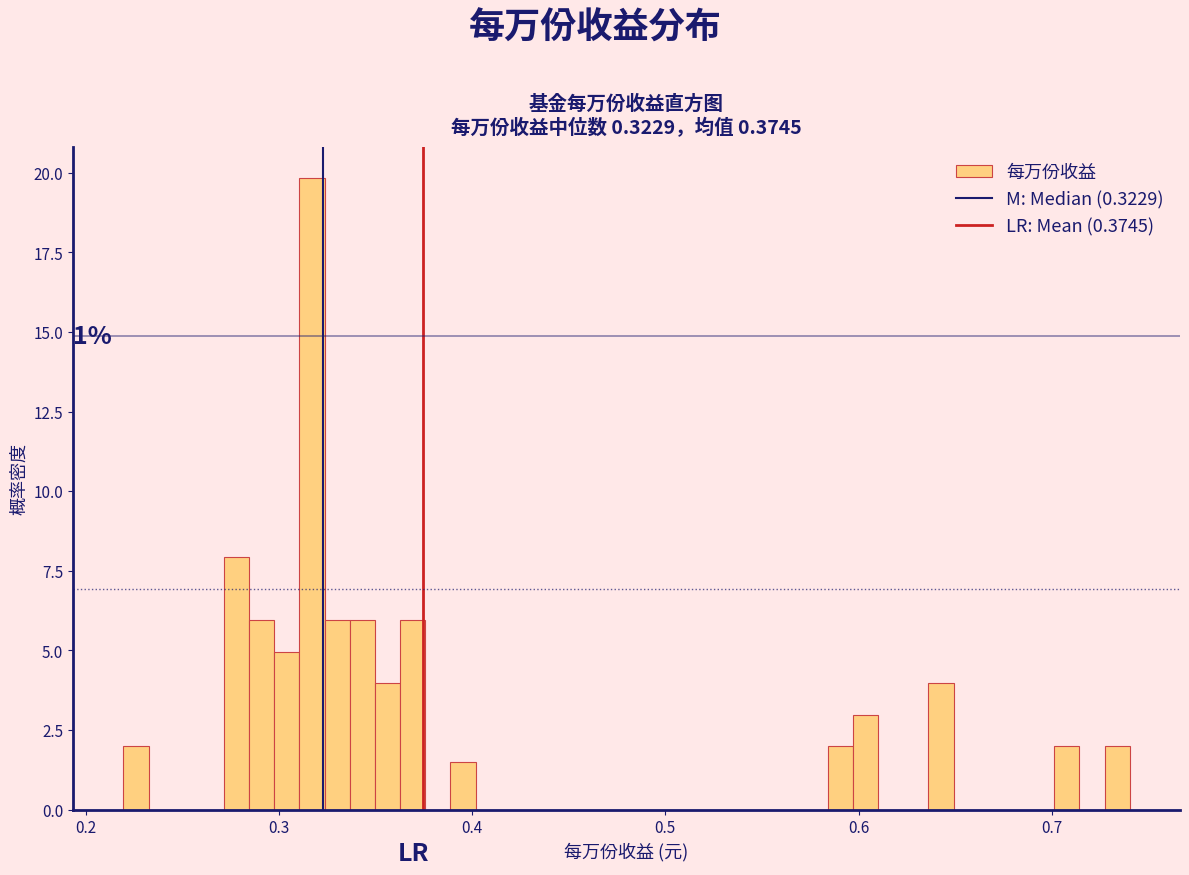

Around what value on the x-axis is the tallest bar? Give the approximate position of its centre, as read against the axis.

0.32